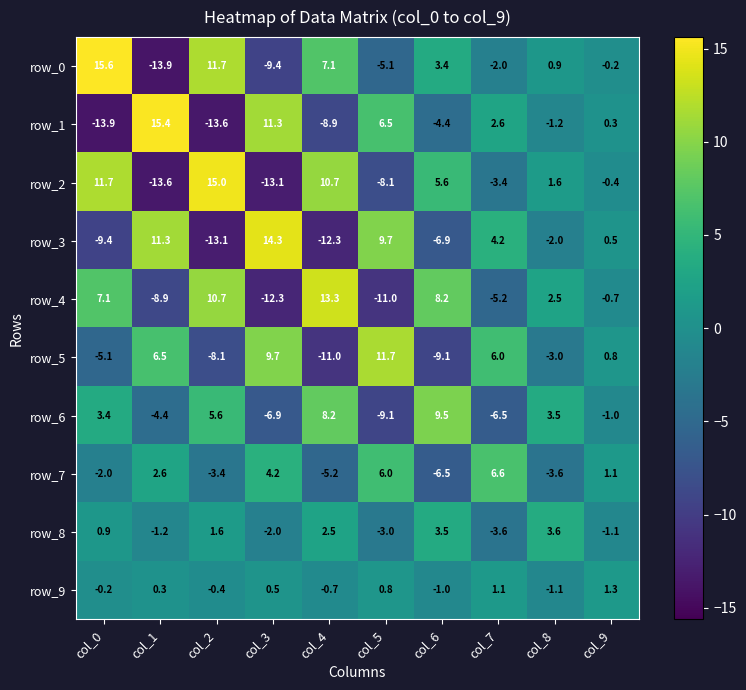

Rank the series by their maximum value, from highest to lowest.

row_0, row_1, row_2, row_3, row_4, row_5, row_6, row_7, row_8, row_9